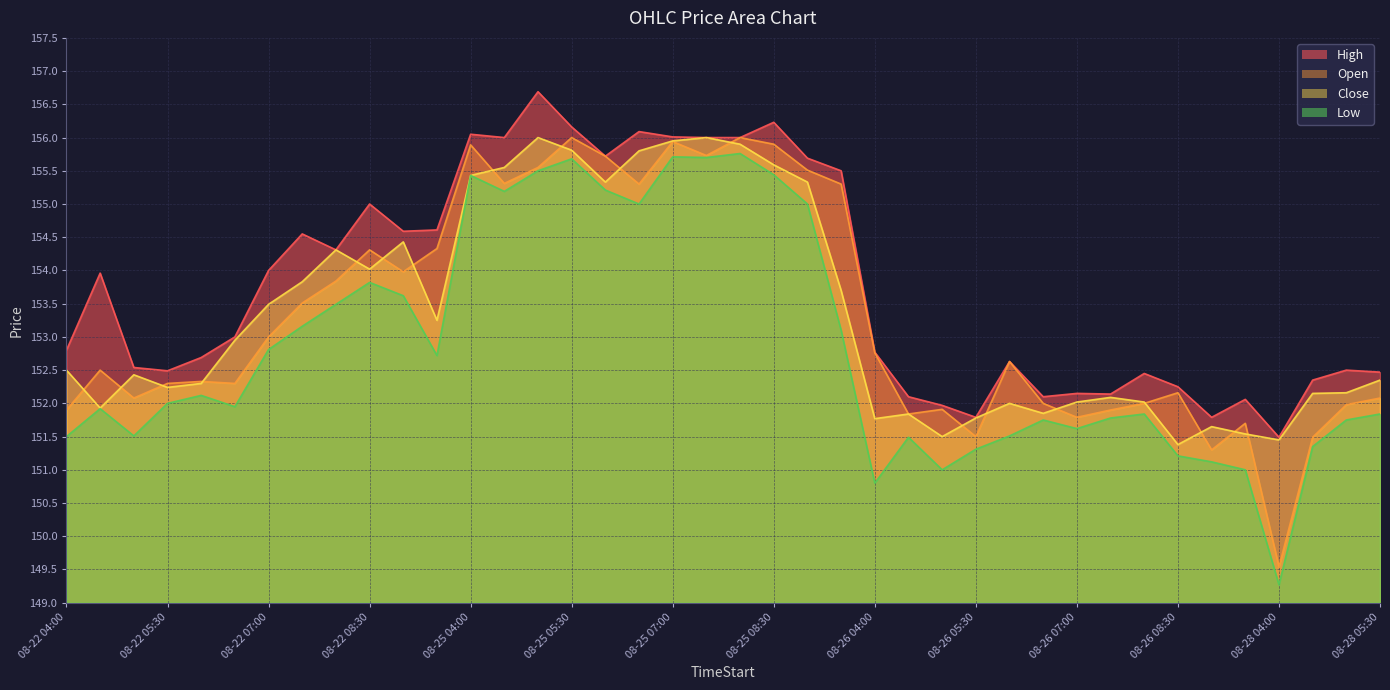

Between 08-22 04:30 and 08-28 05:30, which series saw the biggest shift?

High